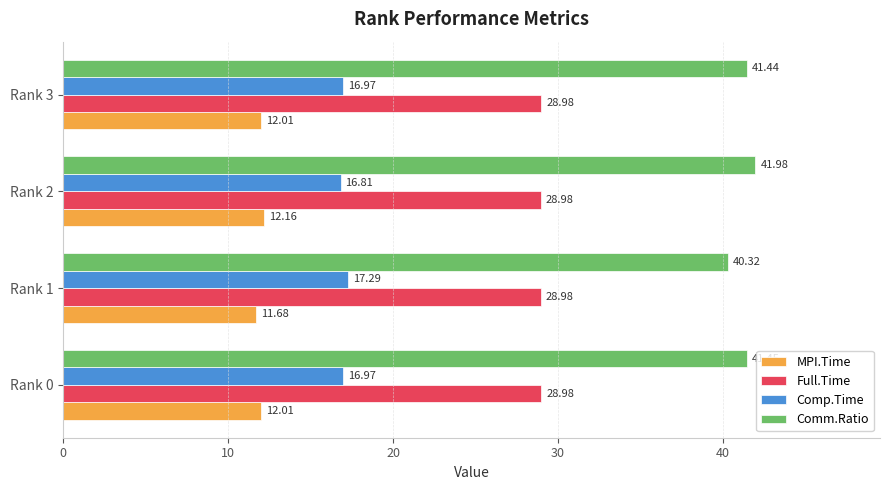

Which series has the widest spread of values?

Comm.Ratio